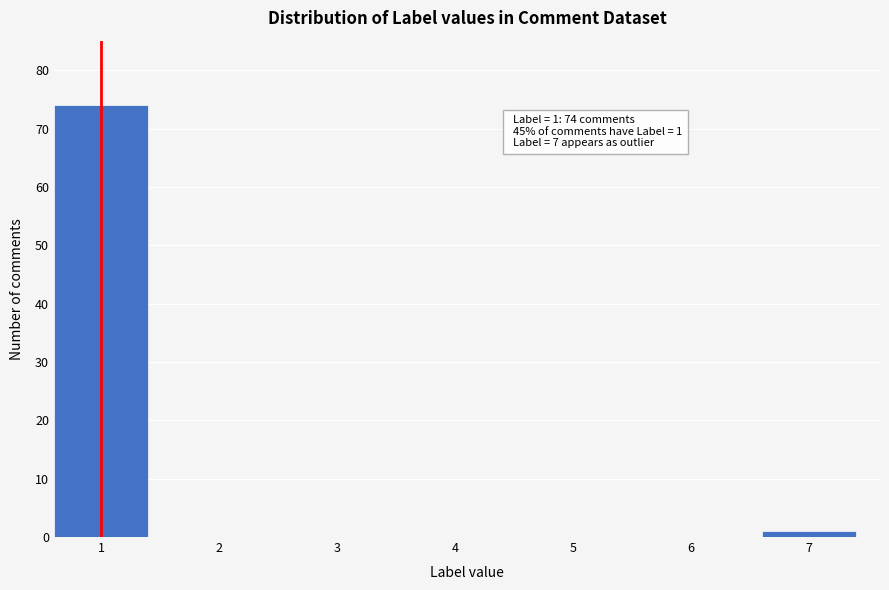

Reading right to left, list all the values displayed in this chart.

7=1	6=0	5=0	4=0	3=0	2=0	1=74